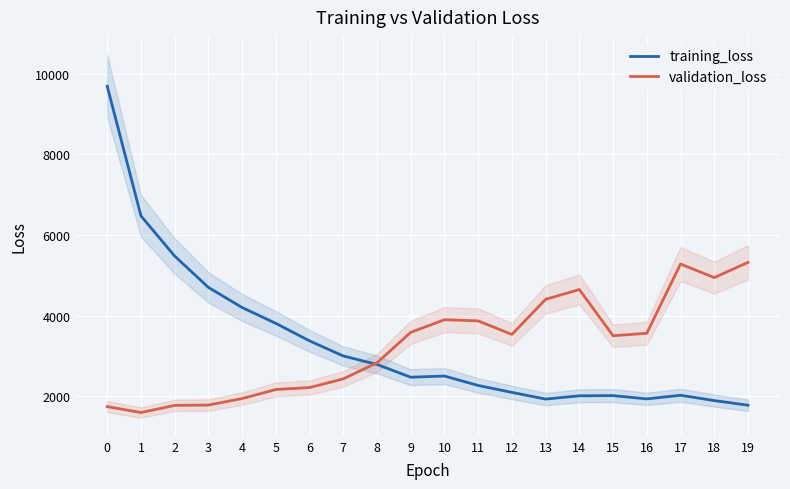

Which series has the largest total across all categories?

training_loss